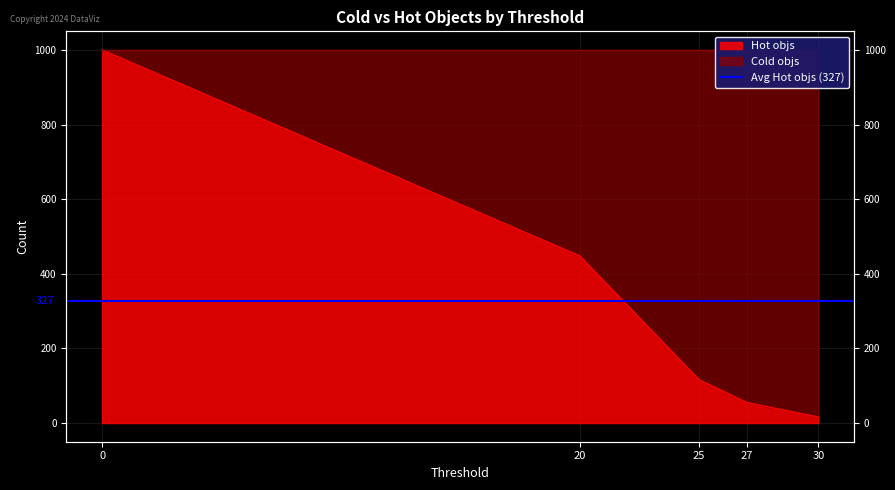

At which label is the value closest to 508?

20